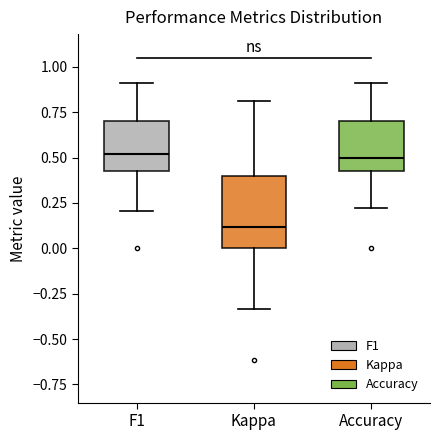

Which box's median line is the lowest?

Kappa